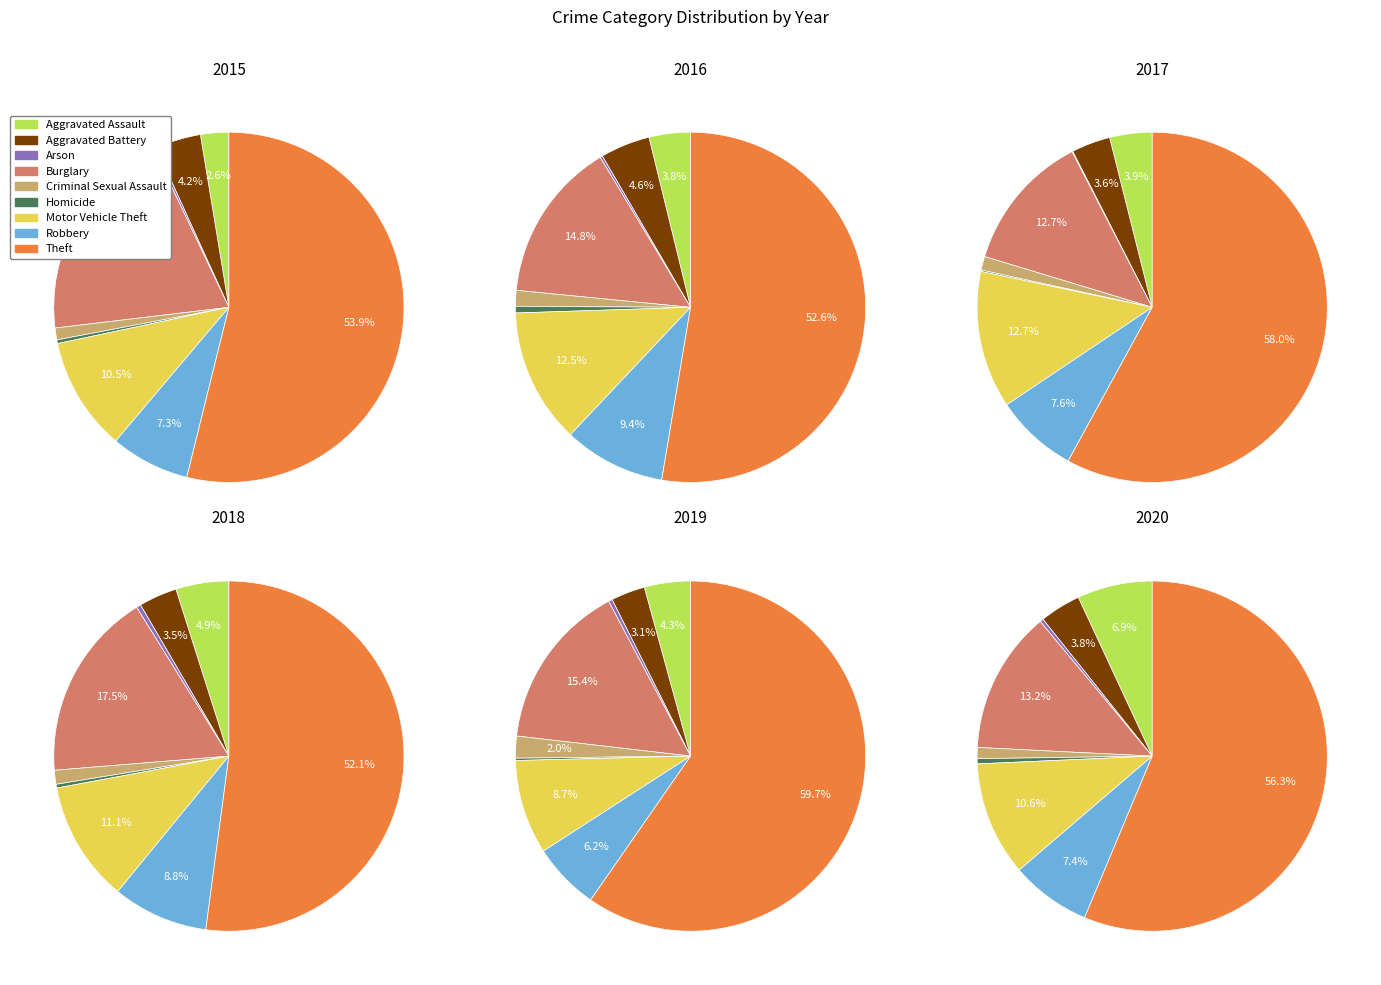

True or false: Aggravated Battery accounts for 12% of the total.

False